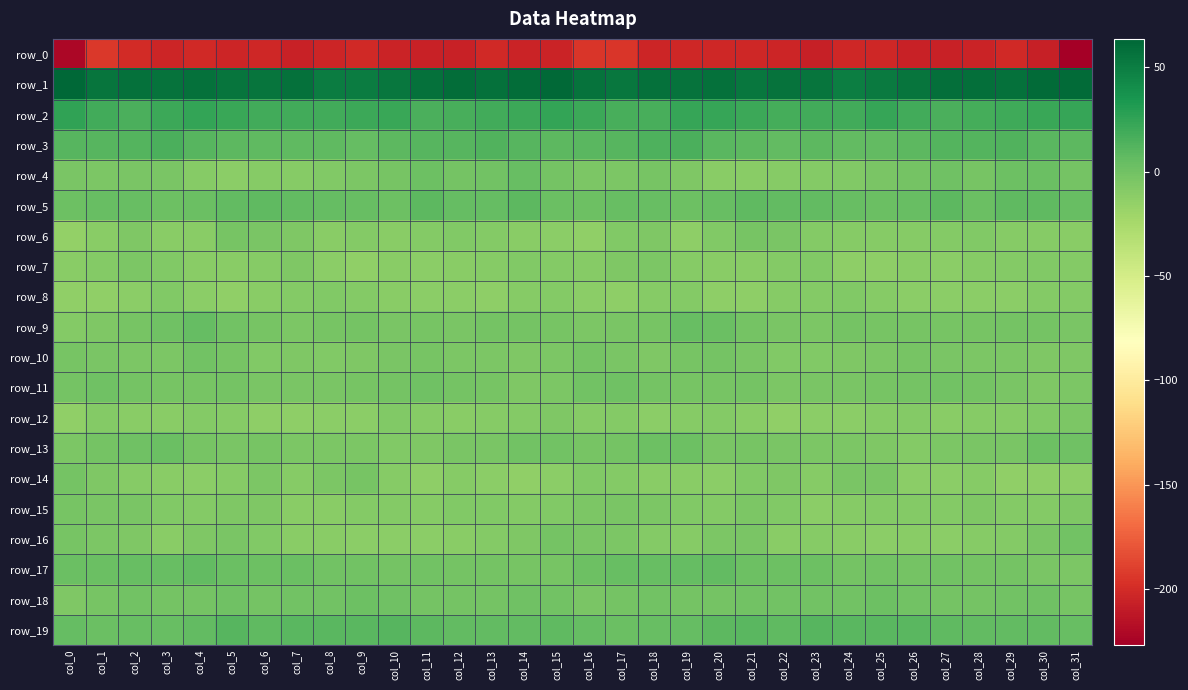

The row_6 series shows -2.4 at col_27. True or false?

False